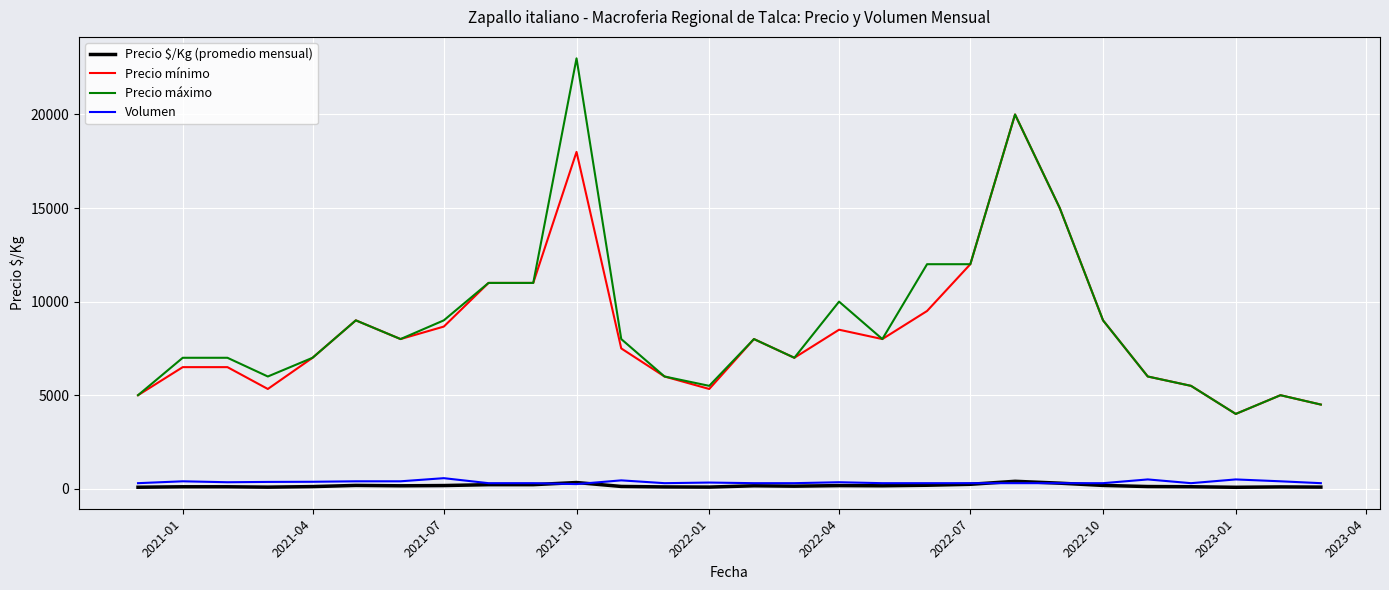

What is the maximum value for Precio mínimo?

20000